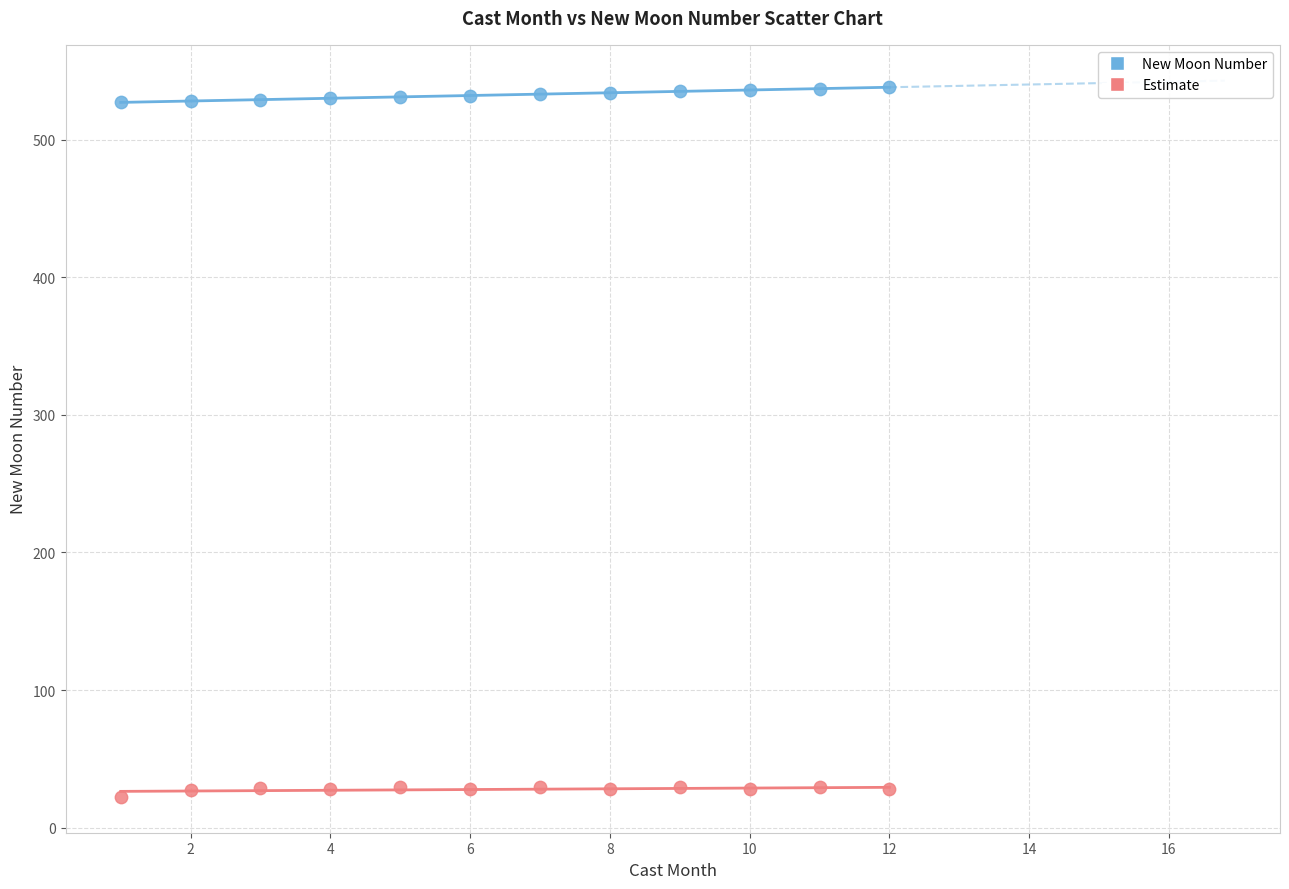

Which series contains the highest Y value?

New Moon Number